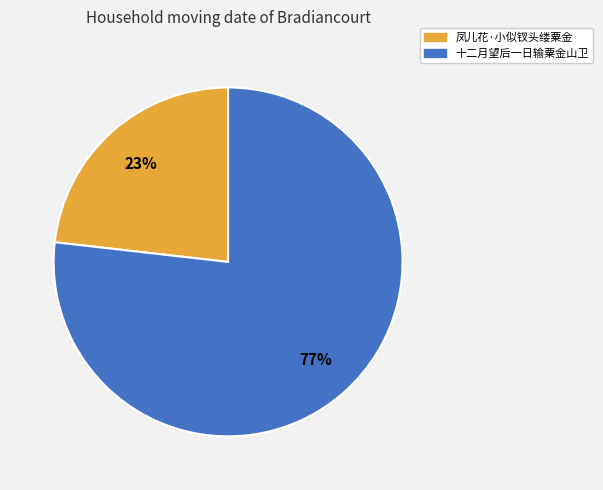

What is the smallest slice in the pie chart?

凤儿花·小似钗头缕粟金